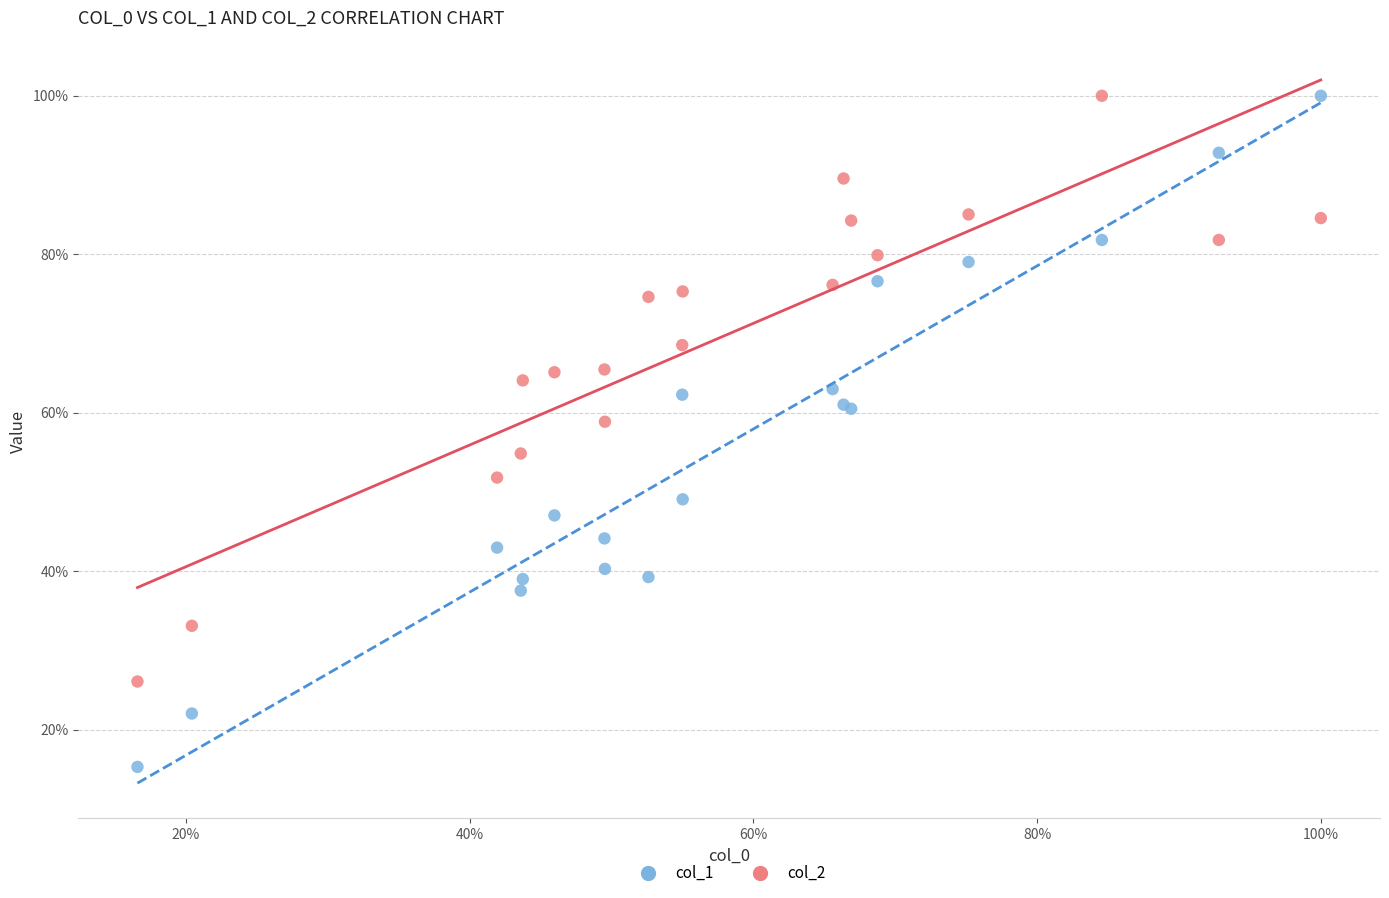

Which series reaches the minimum Y coordinate?

col_1